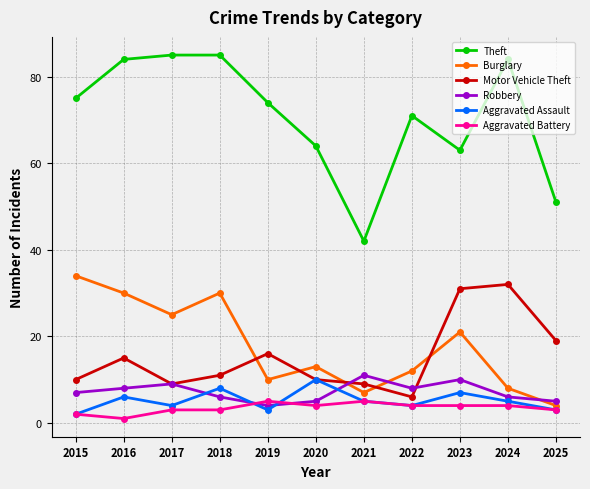

What is the total value across all series at 2020?

106